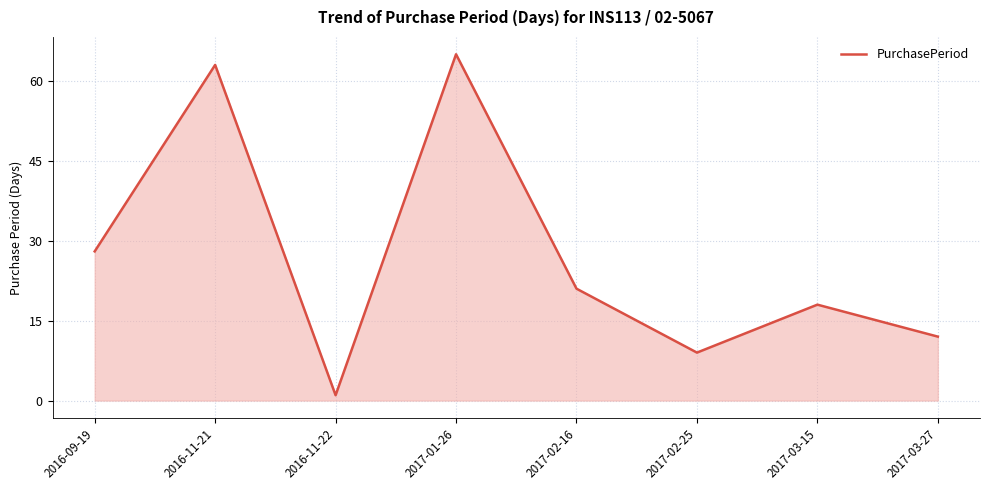

What position from the left is 2017-02-16?

5